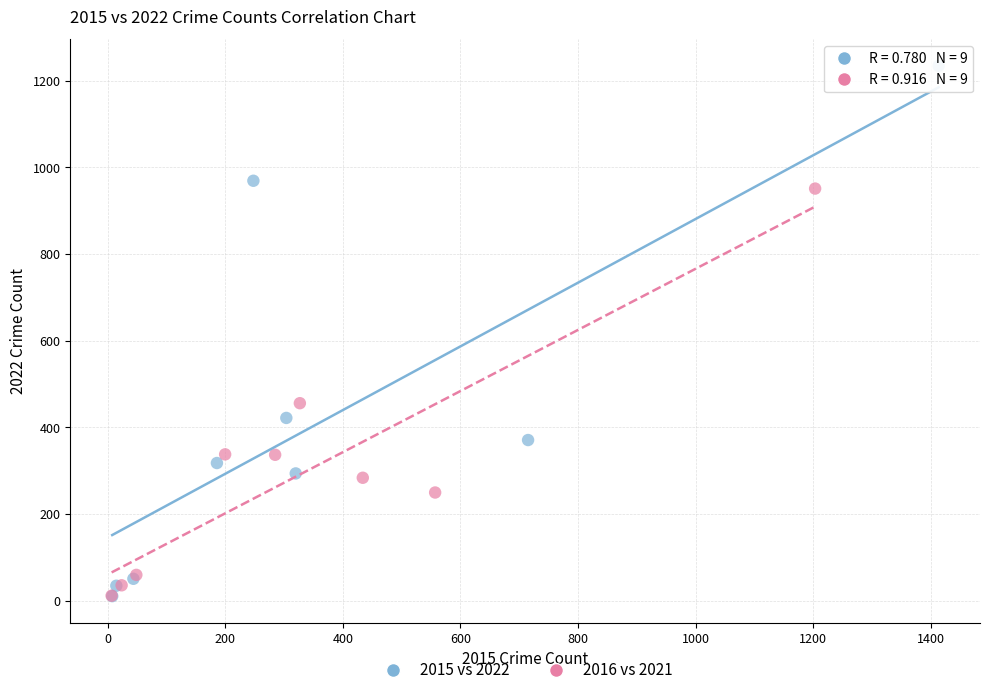

Which series reaches the maximum Y coordinate?

2015 vs 2022